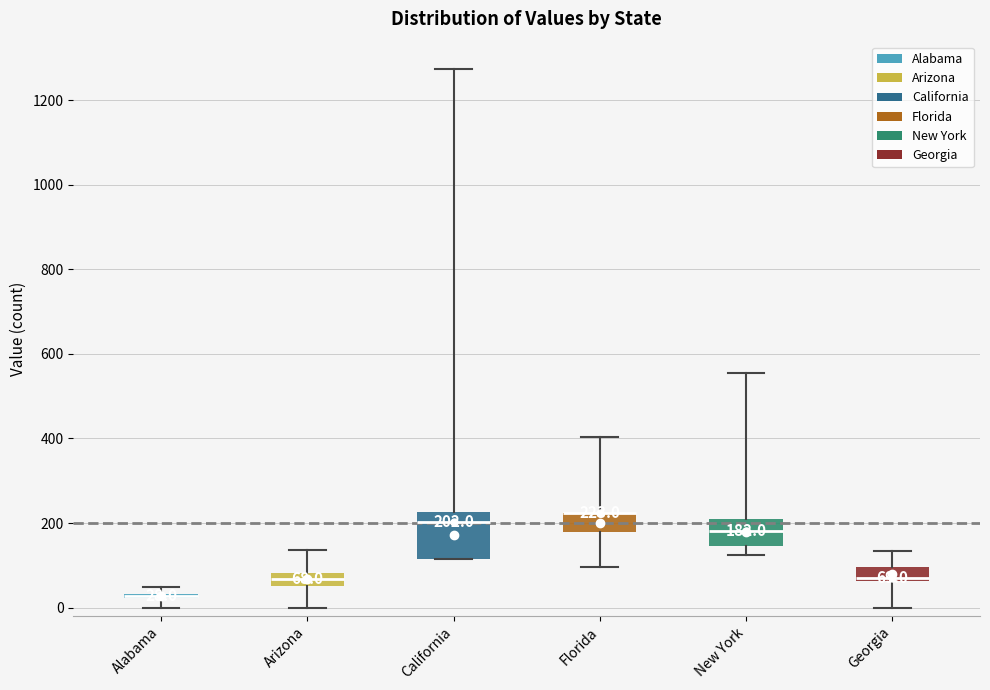

Which box is the tallest, from its lower edge to its upper edge?

California